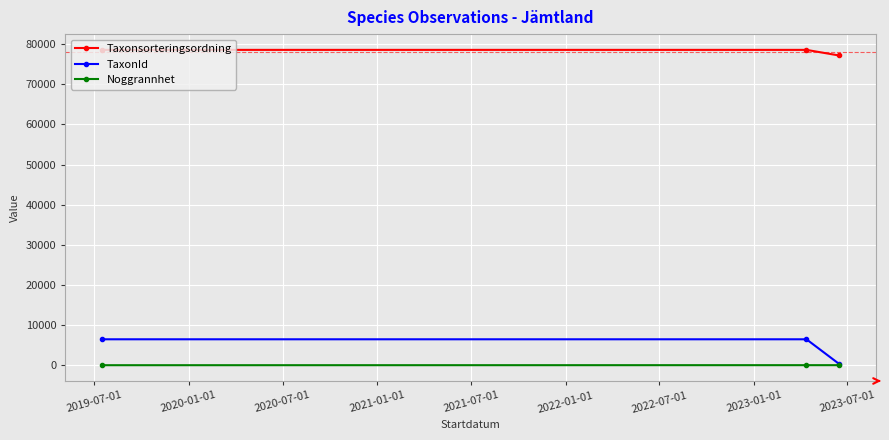

How many Noggrannhet values are between 1 and 10?

3